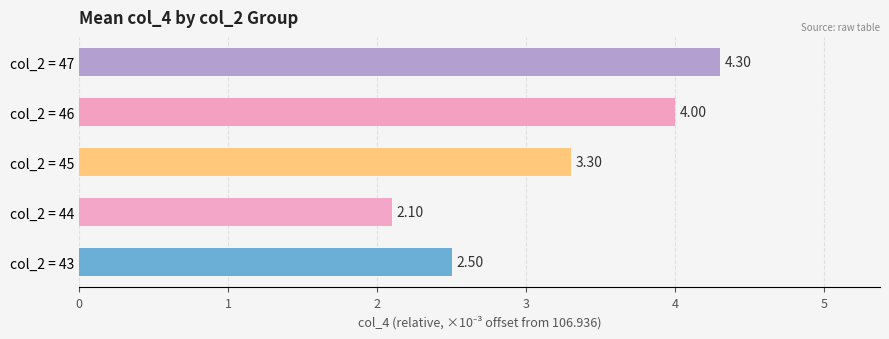

Does the chart contain stacked bars?

No